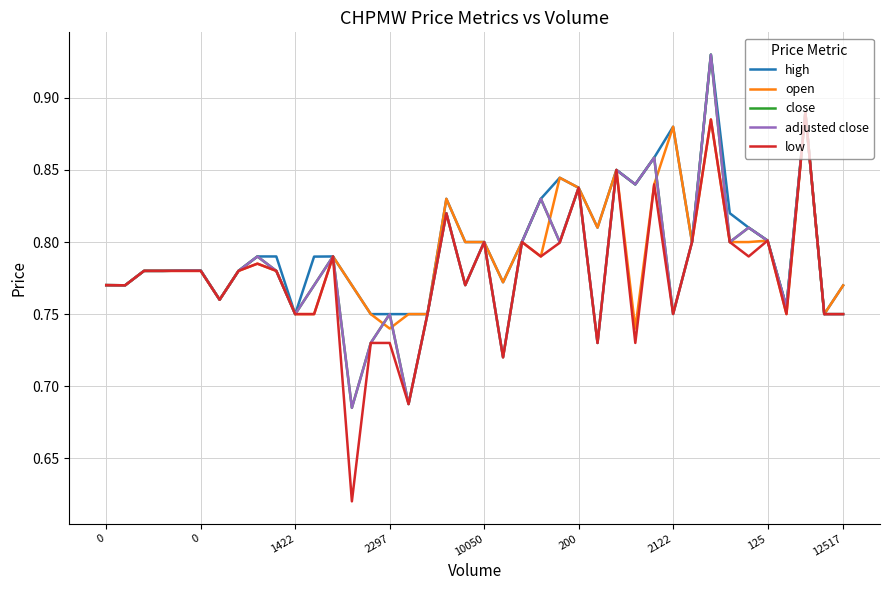

True or false: open and high intersect in this chart.

False